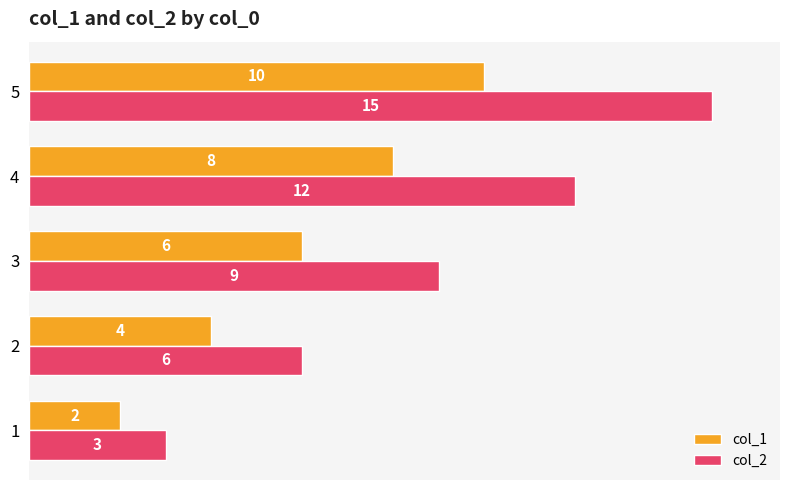

Count the number of categories in the chart.

5